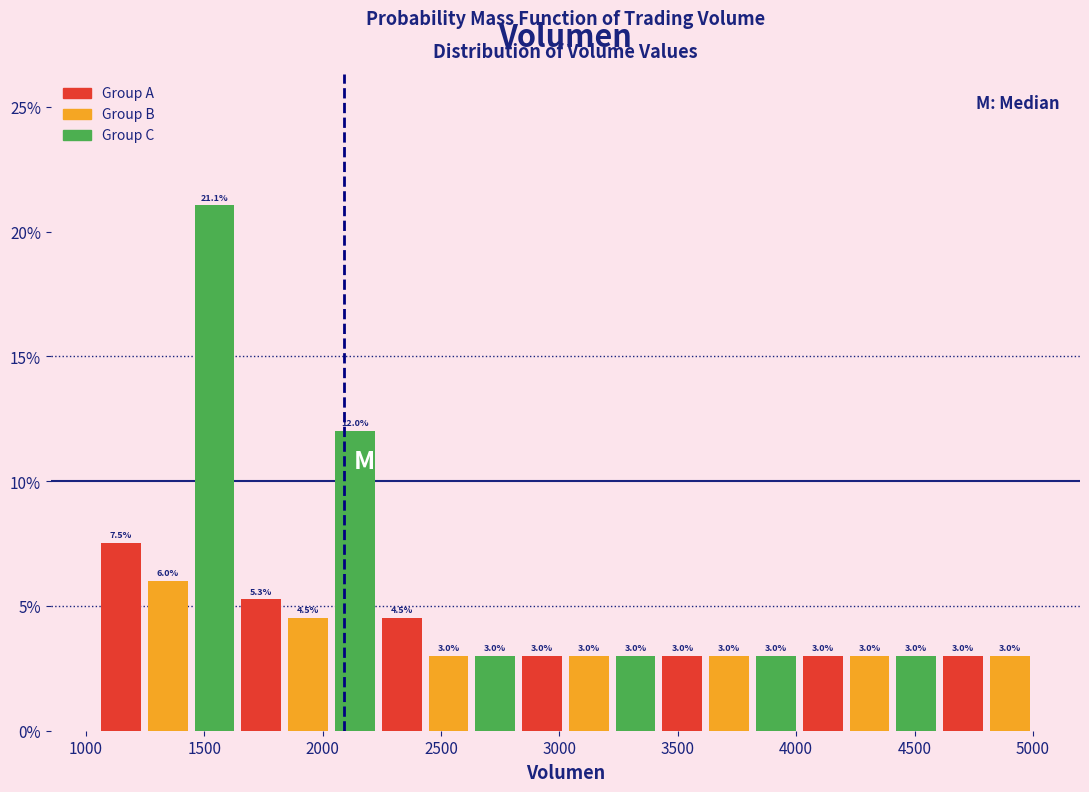

Around what value on the x-axis is the tallest bar? Give the approximate position of its centre, as read against the axis.

1550